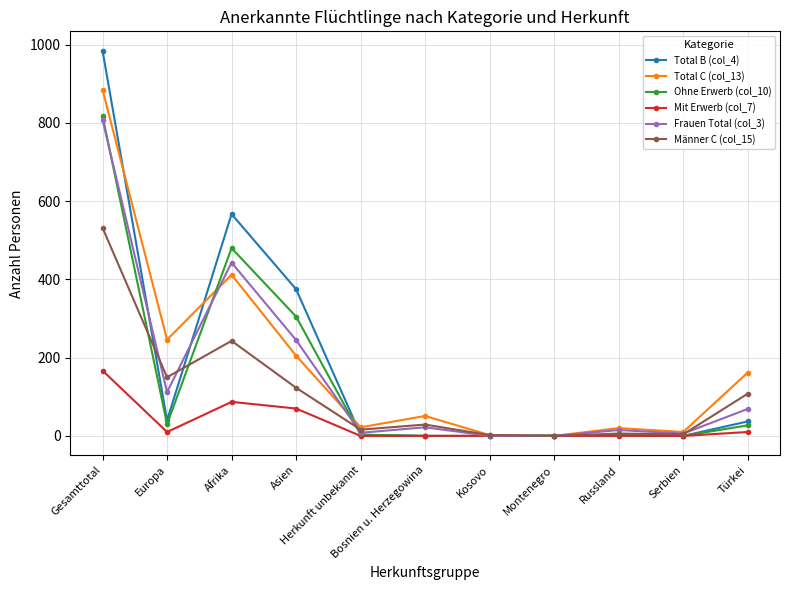

At which label does Ohne Erwerb (col_10) first exceed 3?

Gesamttotal